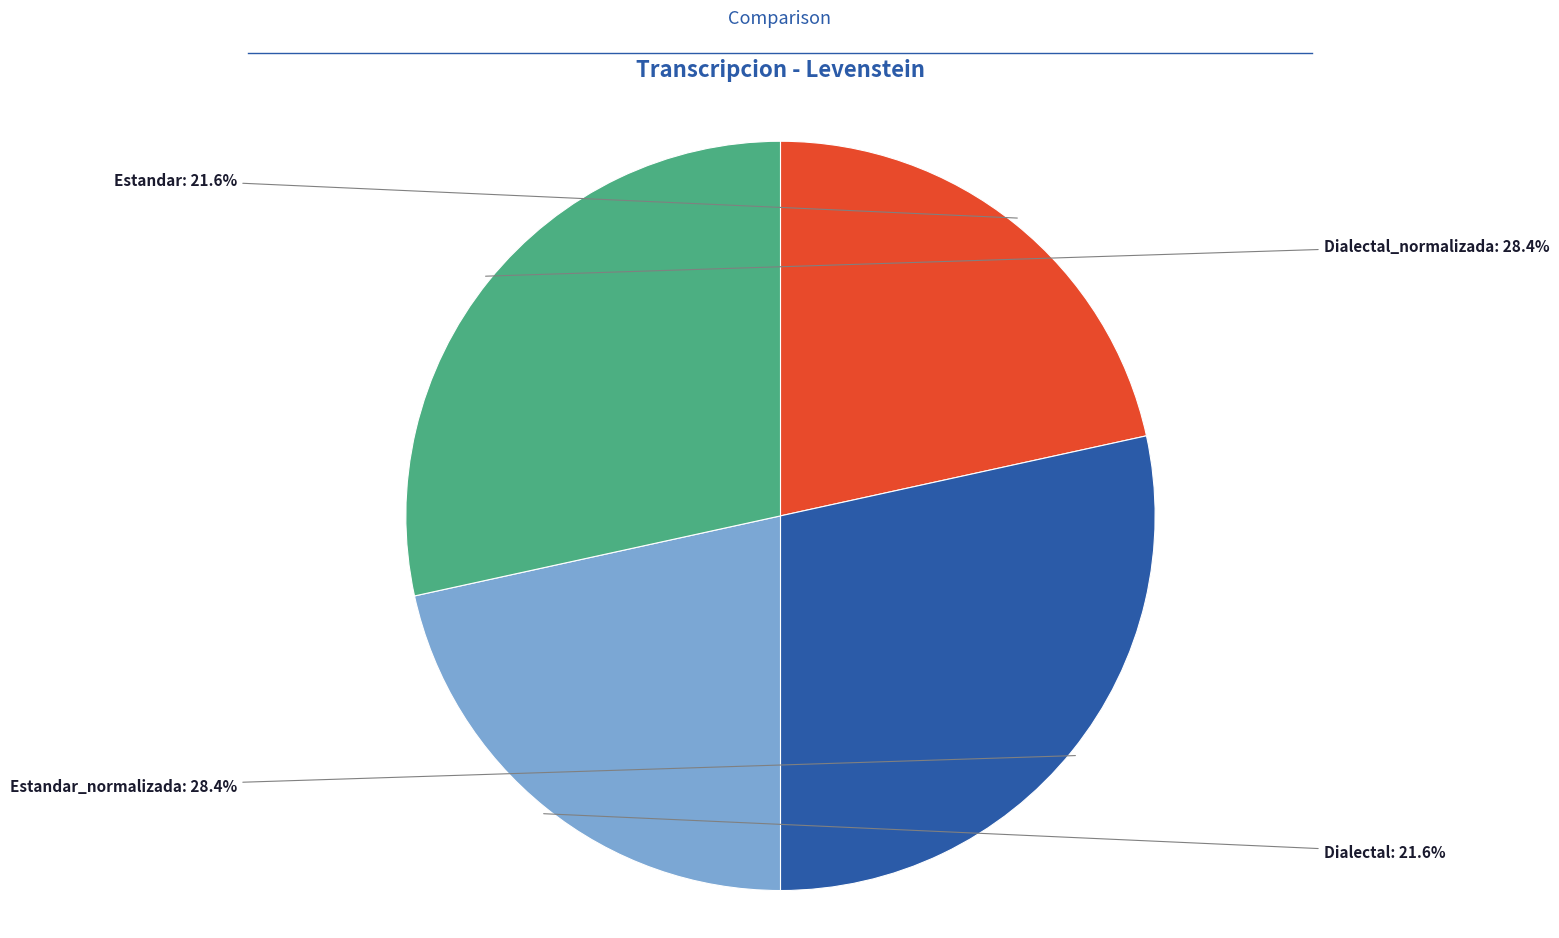

Is there a majority slice in this chart?

No